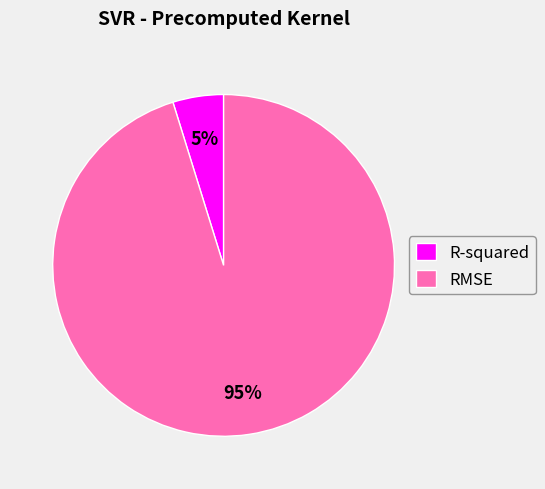

Is it true that RMSE is 95% of the pie?

True